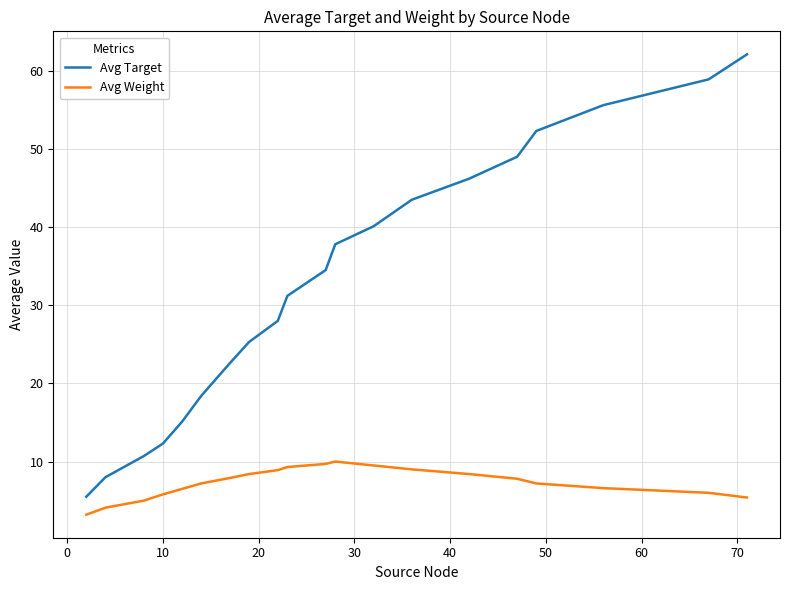

Which series has the largest total across all categories?

Avg Target